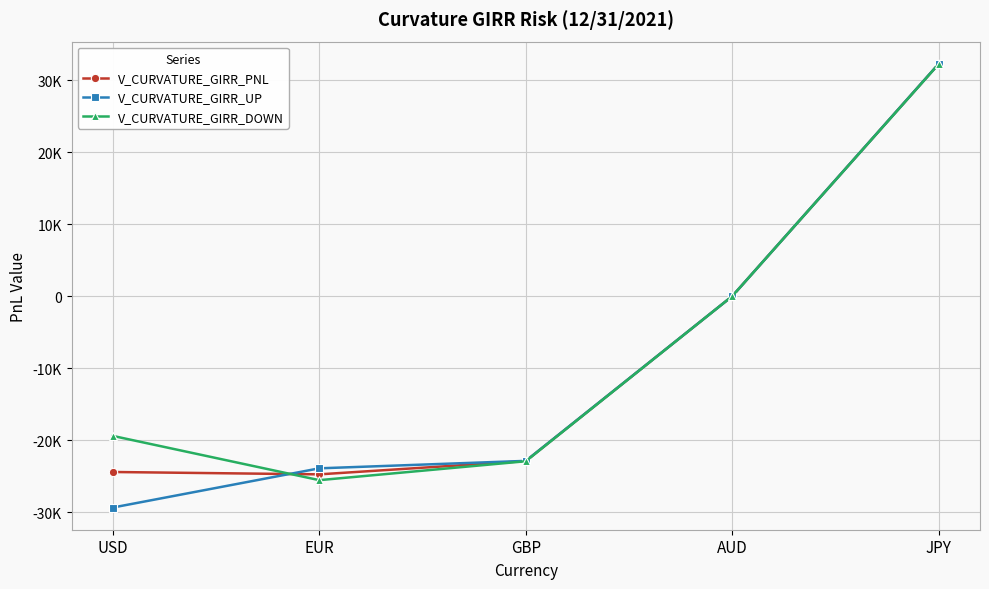

How many intersections are there between V_CURVATURE_GIRR_PNL and V_CURVATURE_GIRR_UP?

1